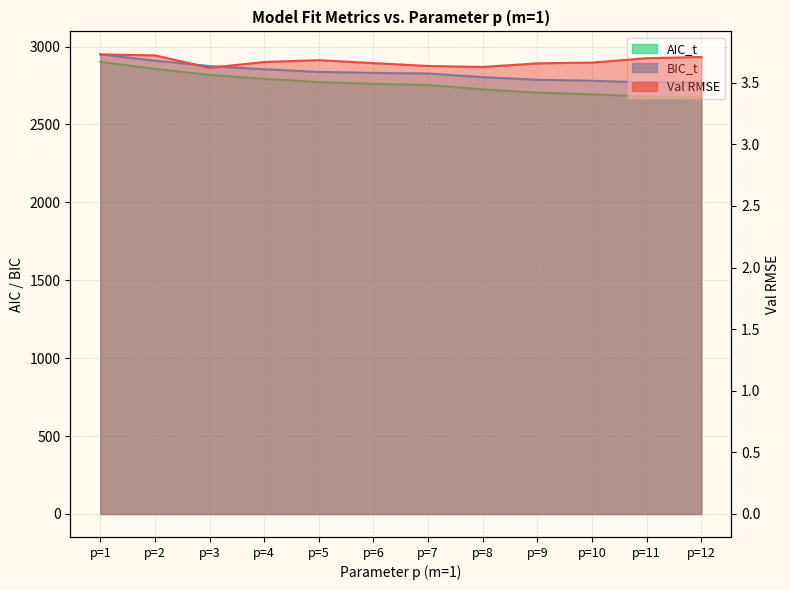

Reading left to right, transcribe all the data shown in this chart.

Val RMSE: 3.7	3.7	3.6	3.7	3.7	3.7	3.6	3.6	3.7	3.7	3.7	3.7
AIC_t: 2901.7	2856.5	2818.3	2793.2	2771.9	2760.8	2753.0	2725.0	2704.1	2693.2	2678.2	2673.4
BIC_t: 2949.7	2908.8	2875.0	2854.2	2837.2	2830.5	2827.0	2803.3	2786.8	2780.2	2769.4	2768.9